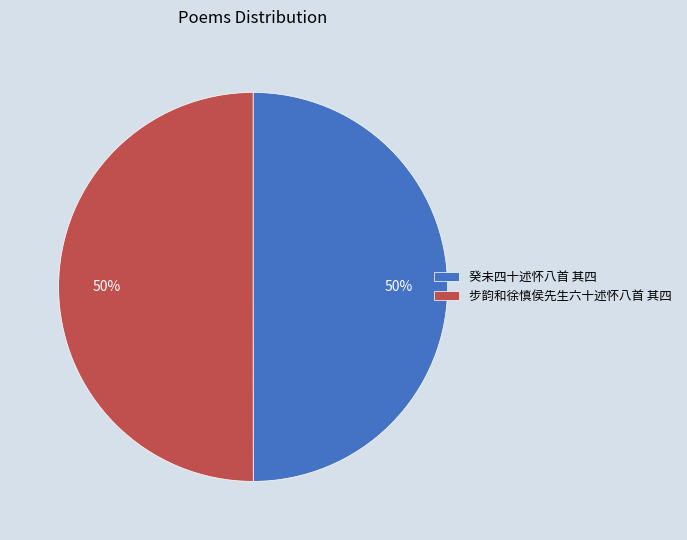

To the nearest percent, what is the combined percentage of 步韵和徐慎侯先生六十述怀八首 其四 and 癸未四十述怀八首 其四?

100%